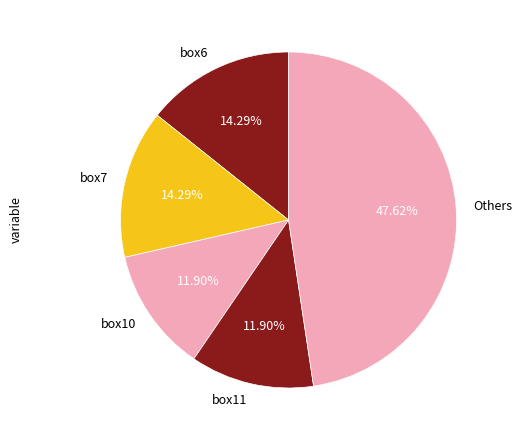

What is the largest slice in the pie chart?

Others